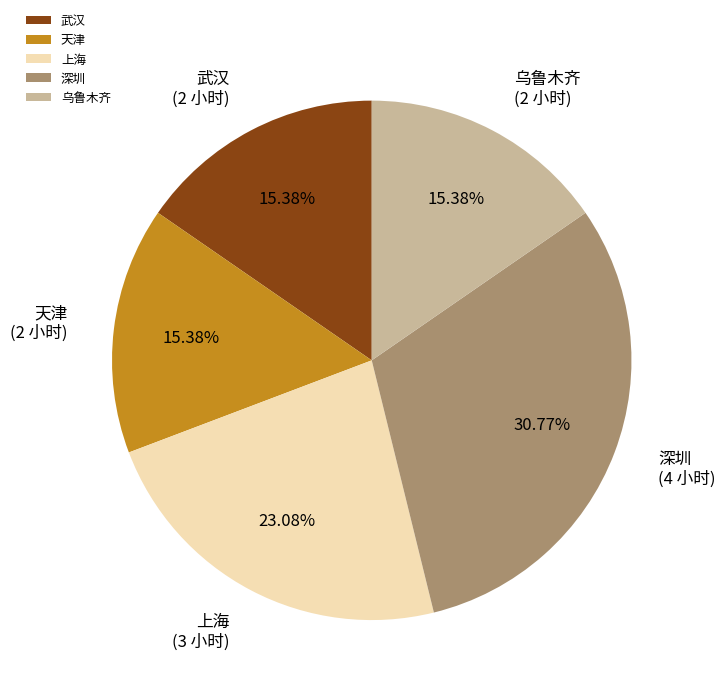

True or false: 武汉 accounts for 15% of the total.

True